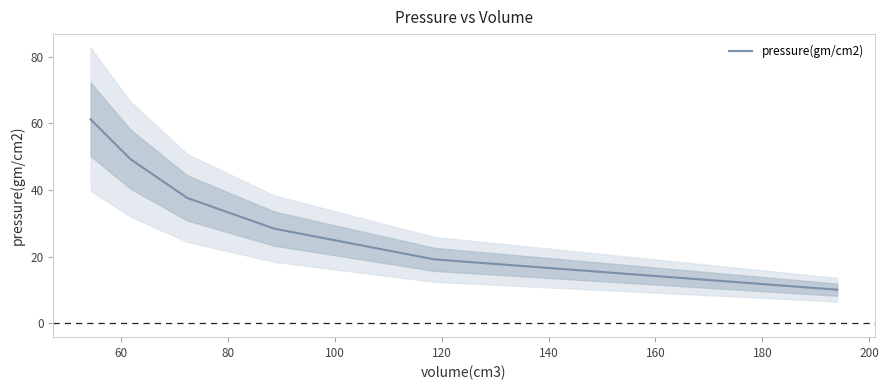

Is it true that the value at 40 is 32.9?

False